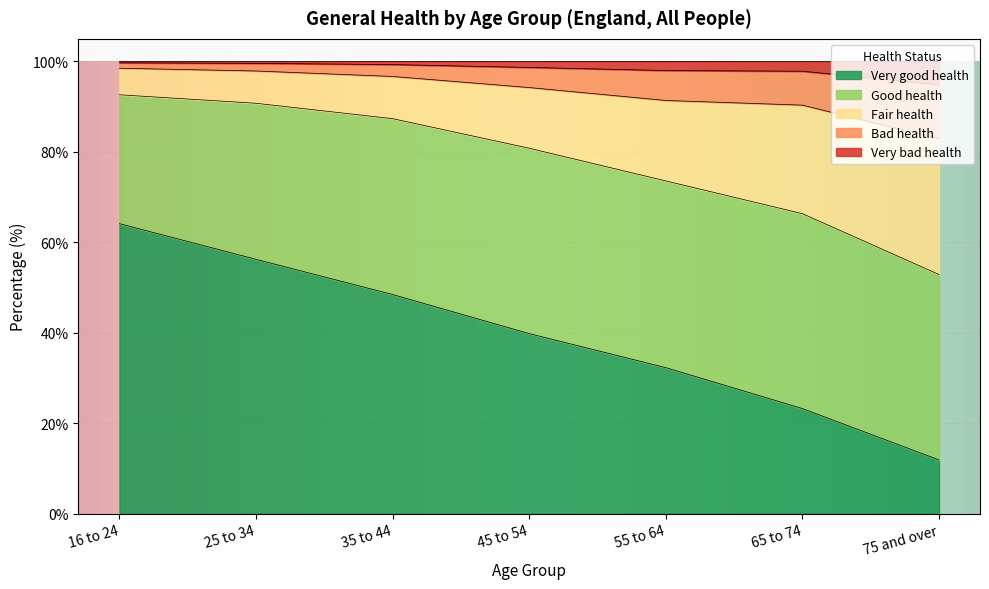

What is the highest value of the Very good health series?

64.1